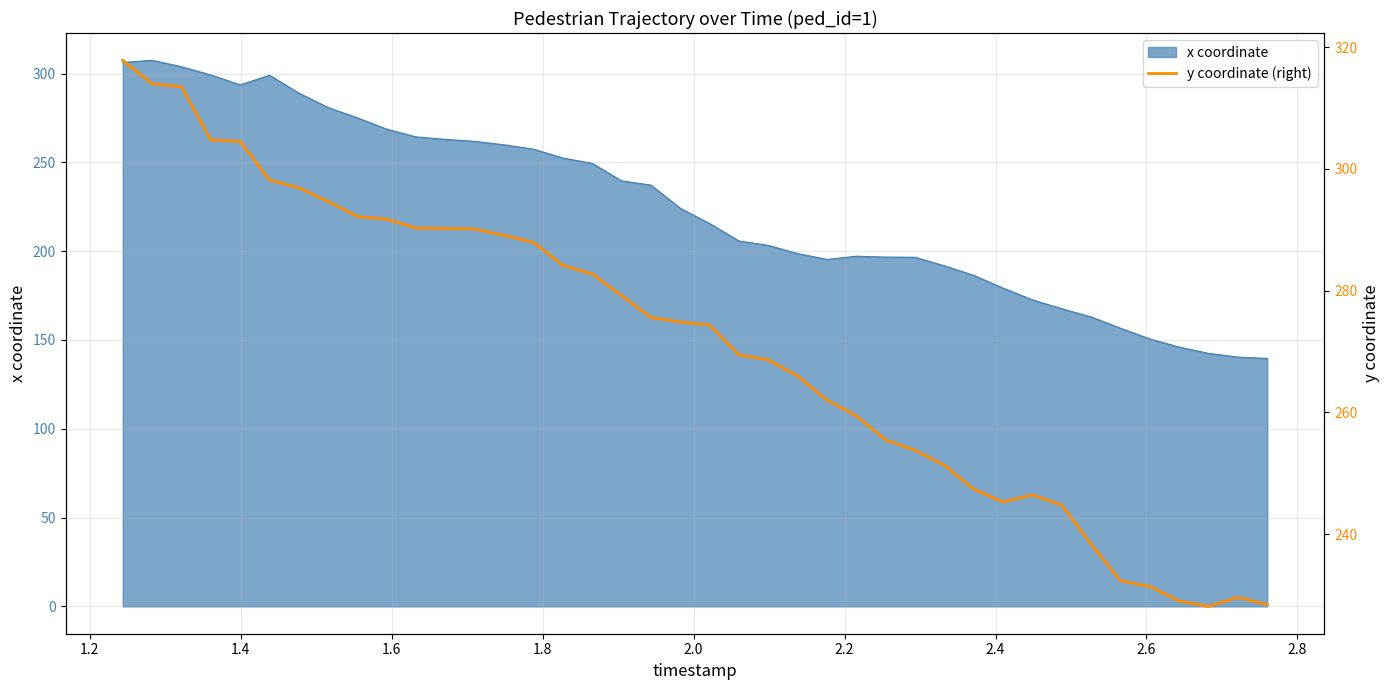

What is the minimum value for x coordinate?

139.6